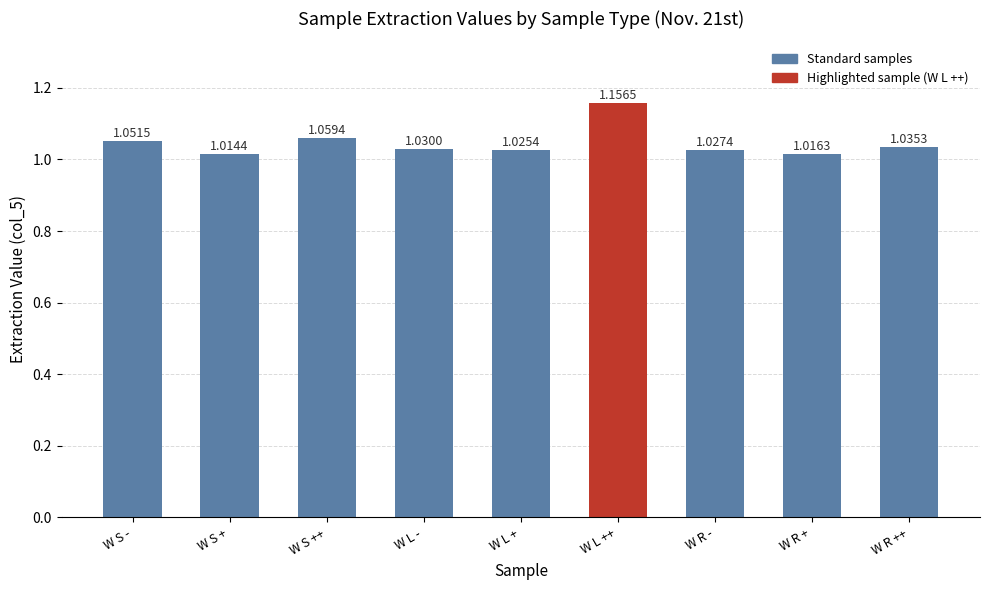

At which label is the value closest to 1?

W S +